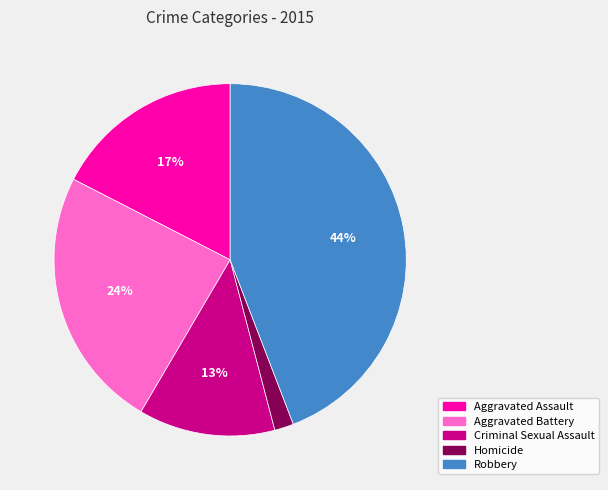

Is there any slice that represents more than half of the pie?

No